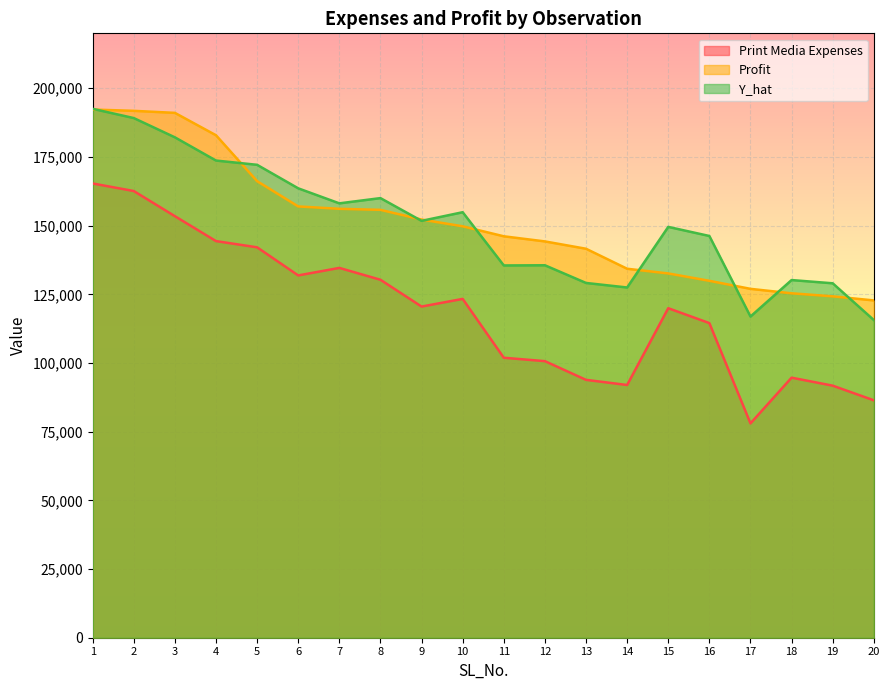

What is the sum of the Print Media Expenses values at 14 and 9?

212534.9